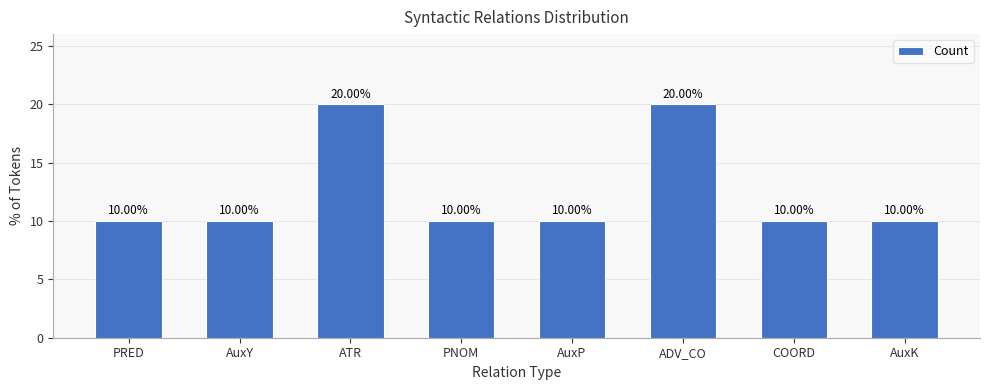

Approximately how many times larger is the value at PNOM compared to AuxP?

1.0